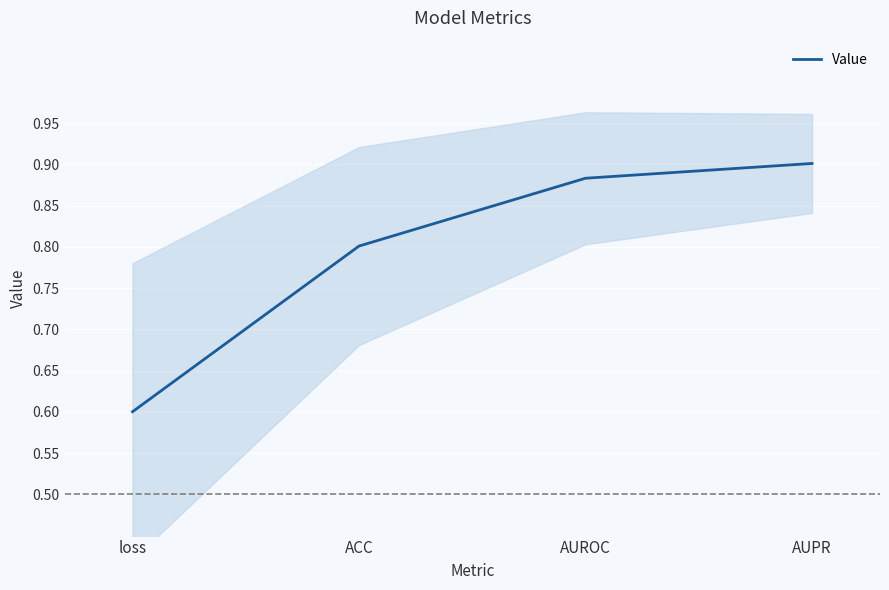

Is it true that the value at AUROC is 0.9?

True